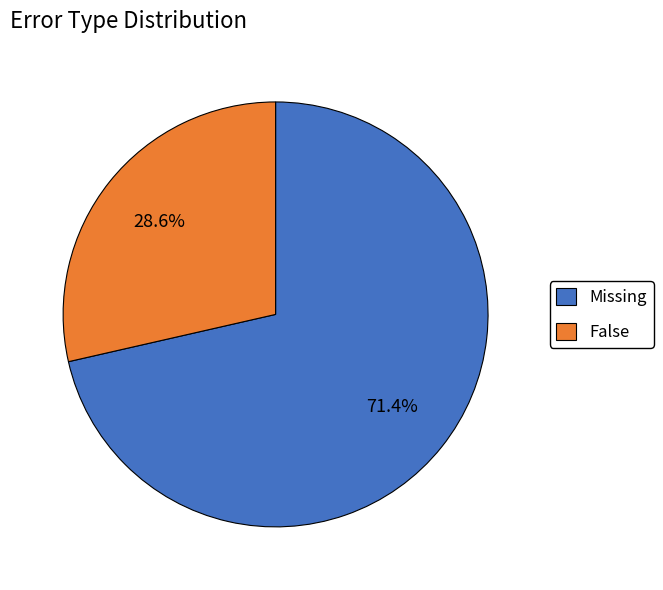

Which slice is the largest?

Missing